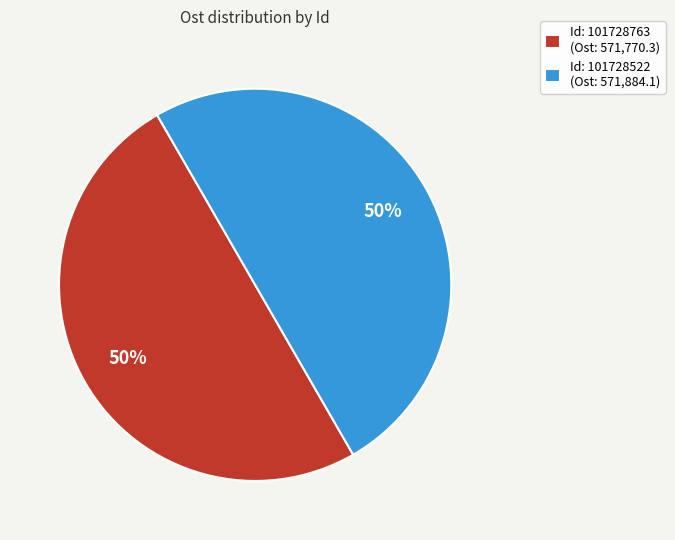

What is the ratio of the value at Id: 101728763 (Ost: 571,770.3) to the value at Id: 101728522 (Ost: 571,884.1)?

1.0